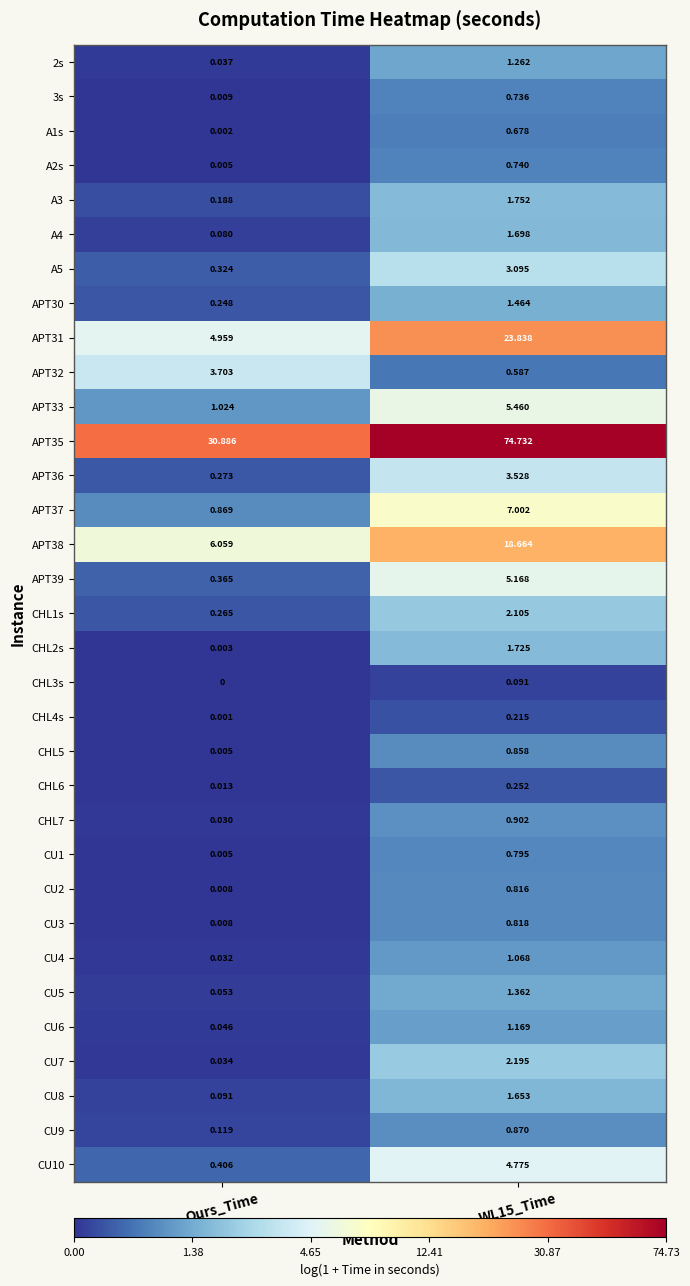

Which series has the largest total across all categories?

APT35